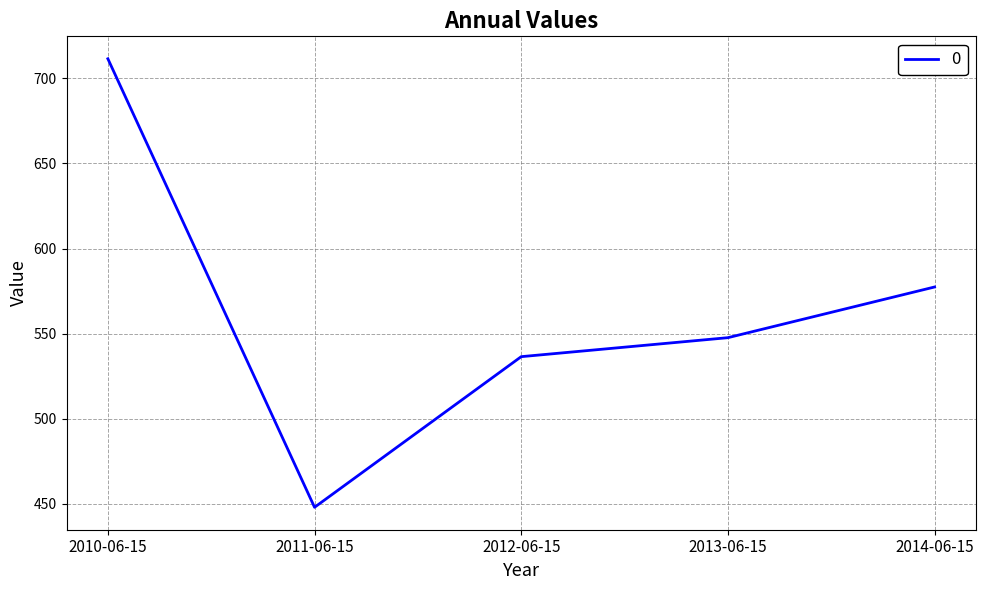

List the labels in order of value, smallest first.

2011-06-15, 2012-06-15, 2013-06-15, 2014-06-15, 2010-06-15